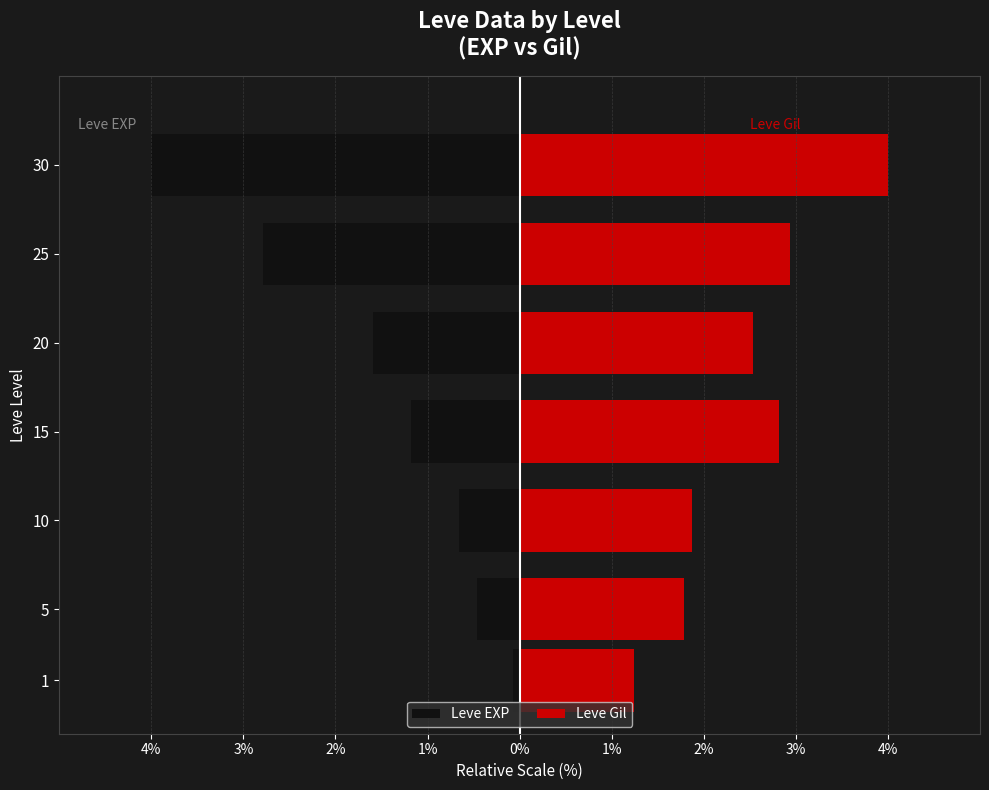

Are the bars horizontal?

Yes